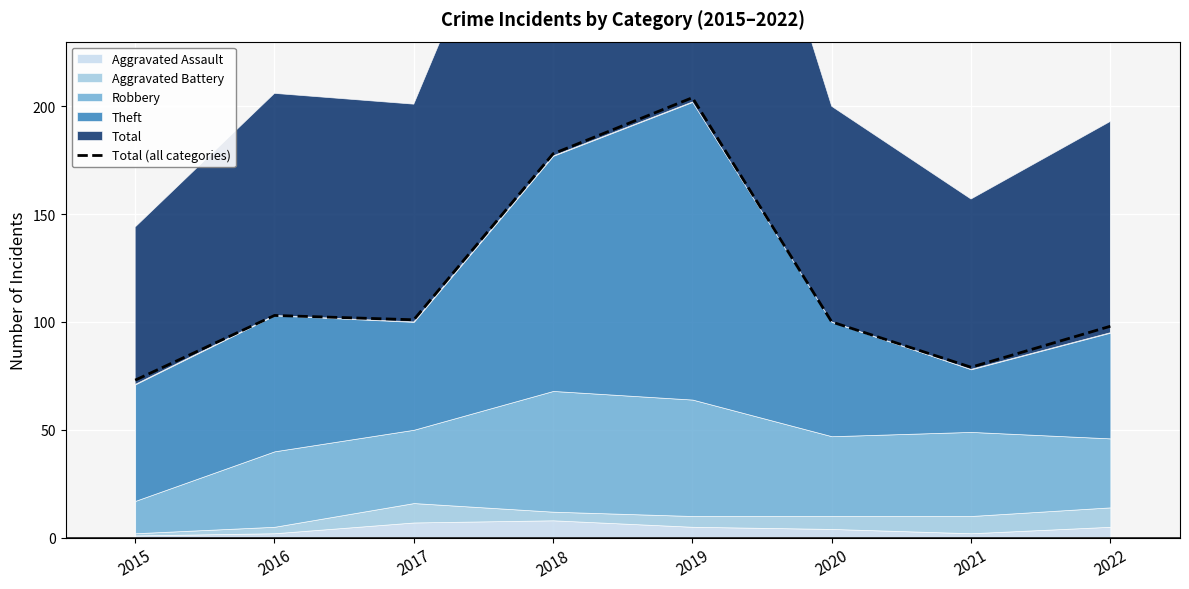

At which category does the chart reach its peak across all series?

2019